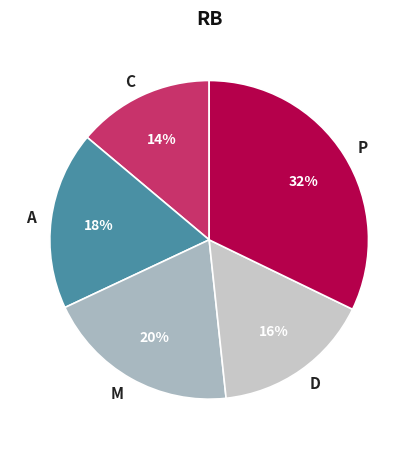

What percentage is the D slice, to the nearest percent?

16%